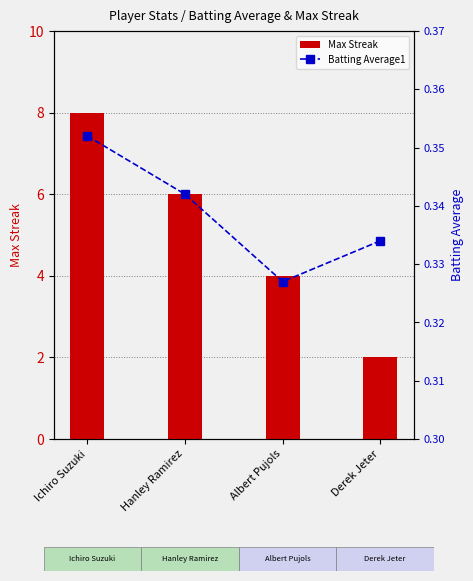

What is the total value across all series at Derek Jeter?

2.3